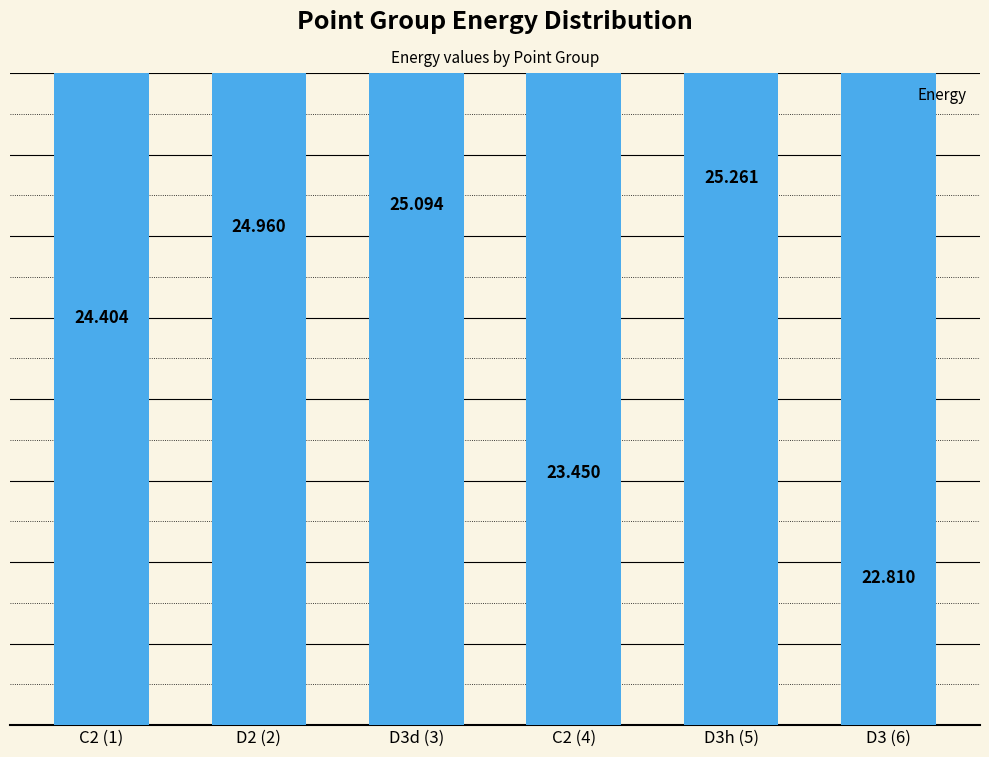

What is the label of the 4th bar from the left?

C2 (4)